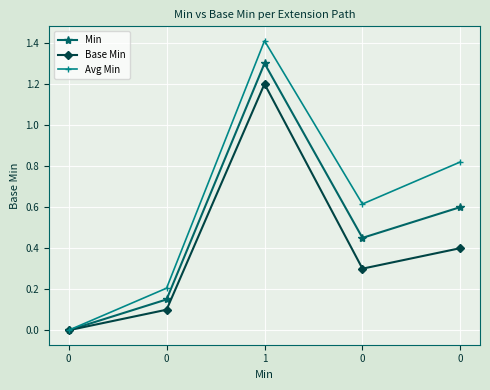

Reading left to right, what are all the values shown in this chart?

Min: 0=0.0	0=0.1	1=1.3	0=0.4	0=0.6
Base Min: 0=0.0	0=0.1	1=1.2	0=0.3	0=0.4
Avg Min: 0=0.0	0=0.2	1=1.4	0=0.6	0=0.8